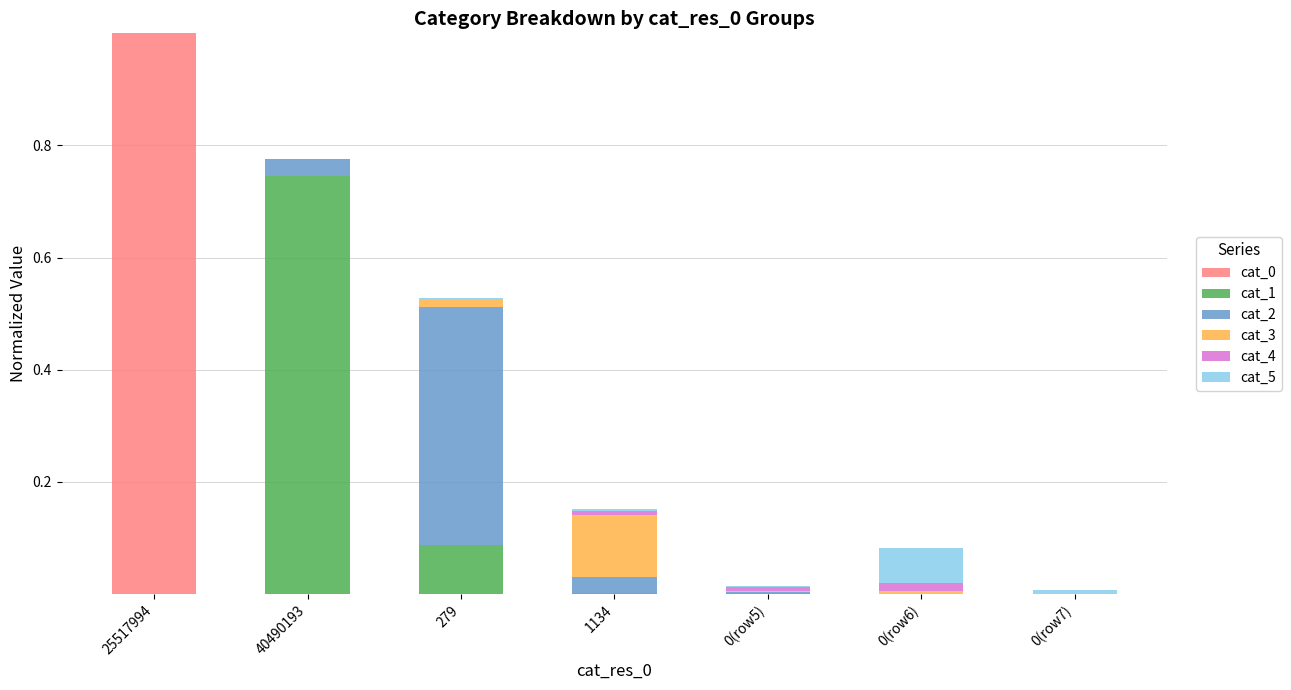

At which label does cat_0 reach its peak?

25517994